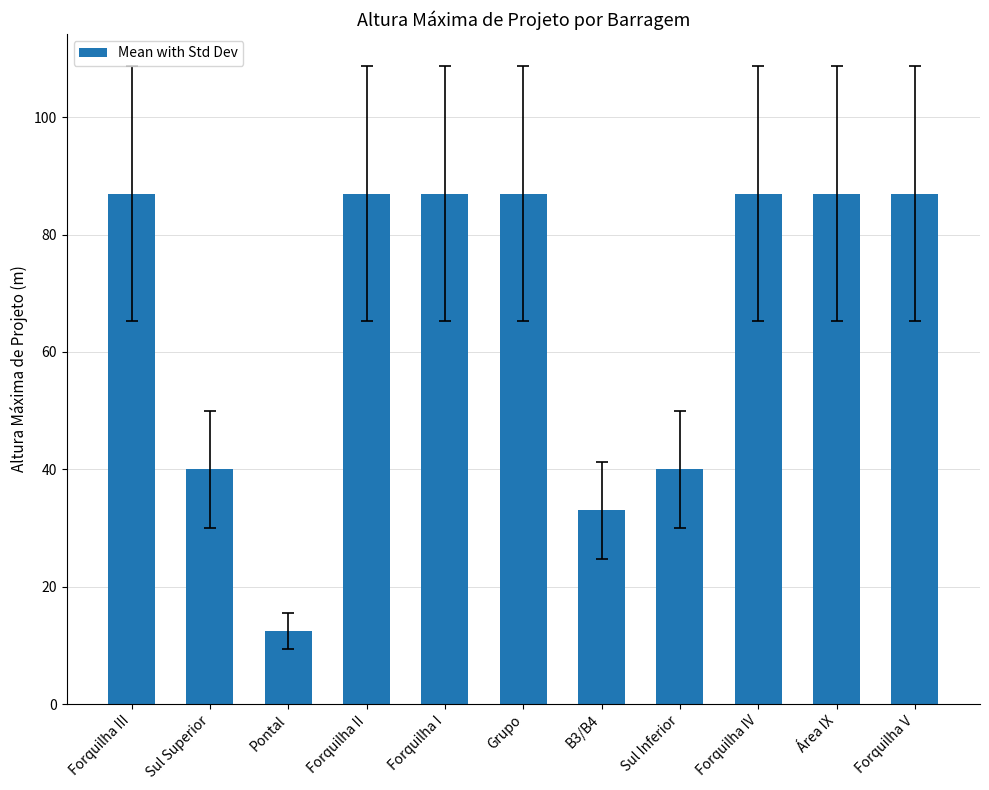

Reading left to right, extract all data points from this chart.

87.0	40.0	12.4	87.0	87.0	87.0	33.0	40.0	87.0	87.0	87.0